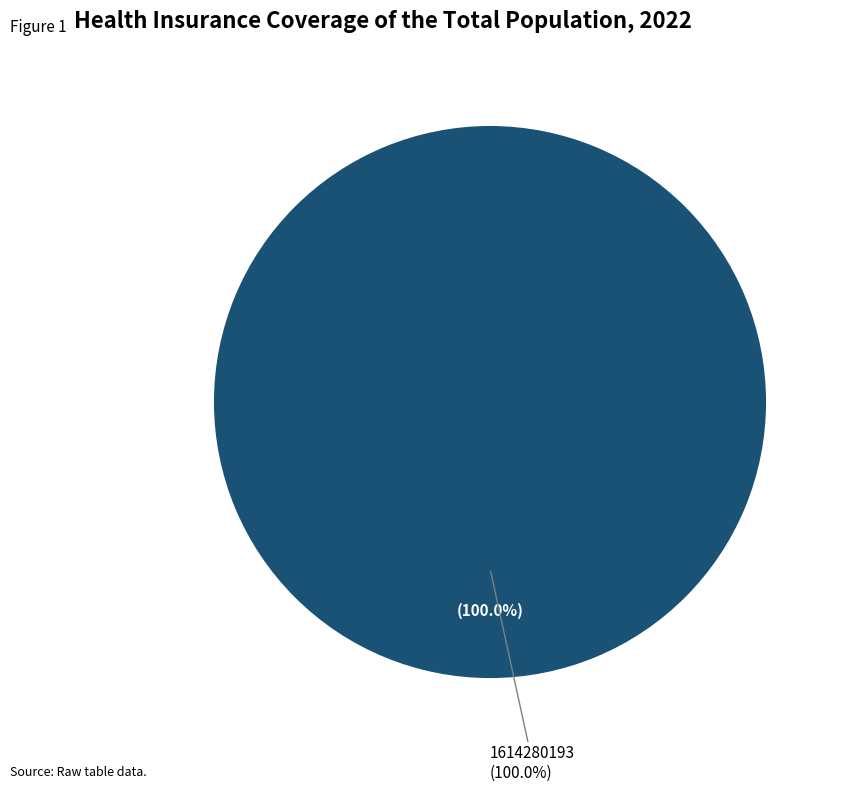

Is 1614280193 the majority of the pie?

Yes